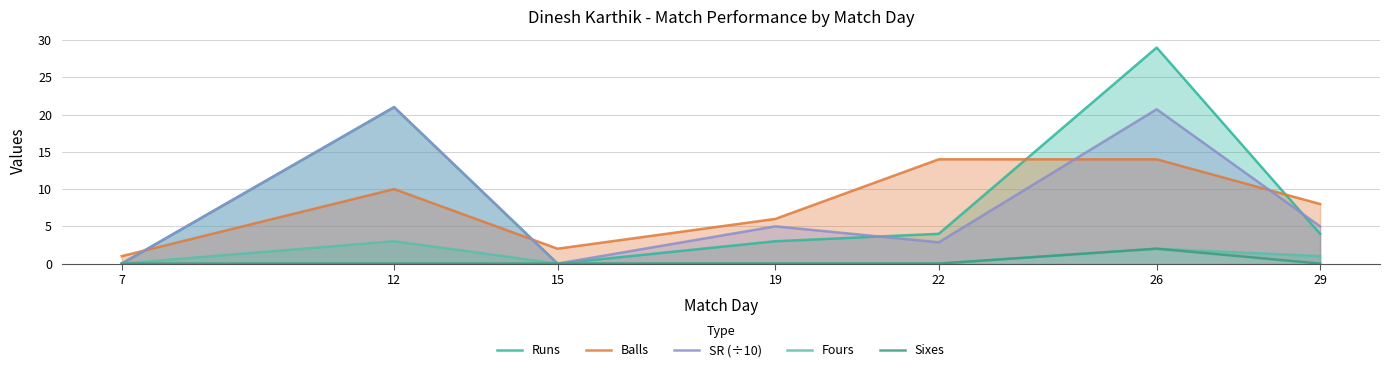

How many categories are shown in the chart?

7